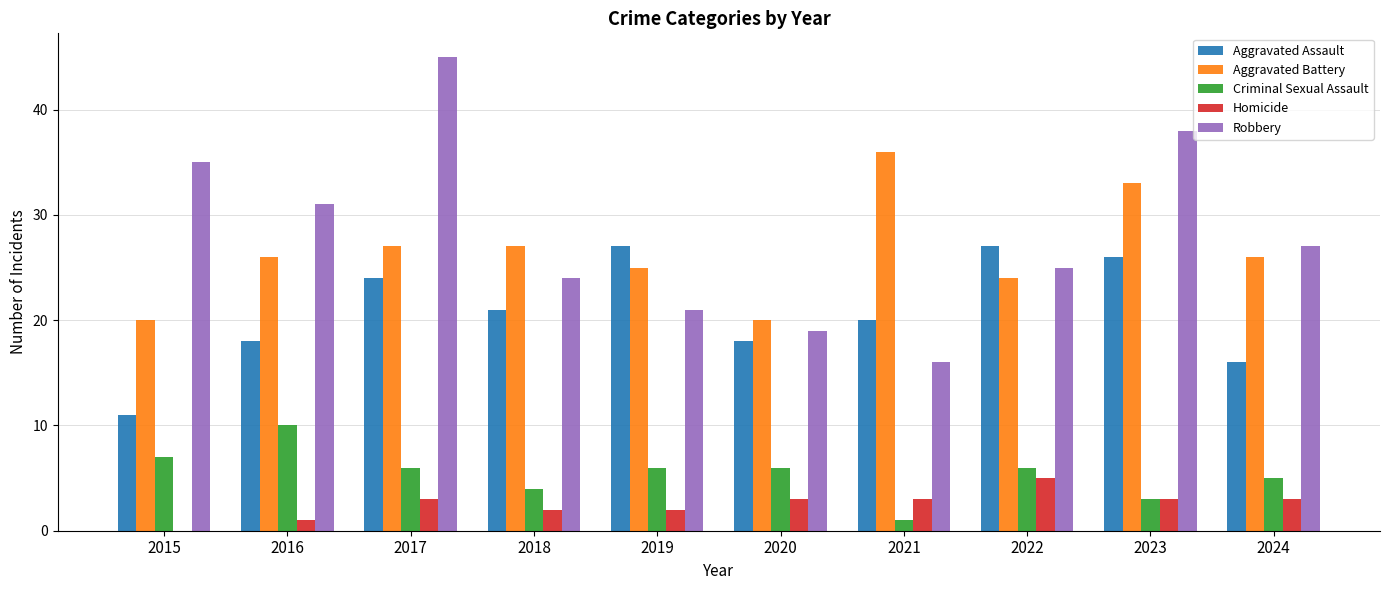

Which series has the largest range (max minus min)?

Robbery